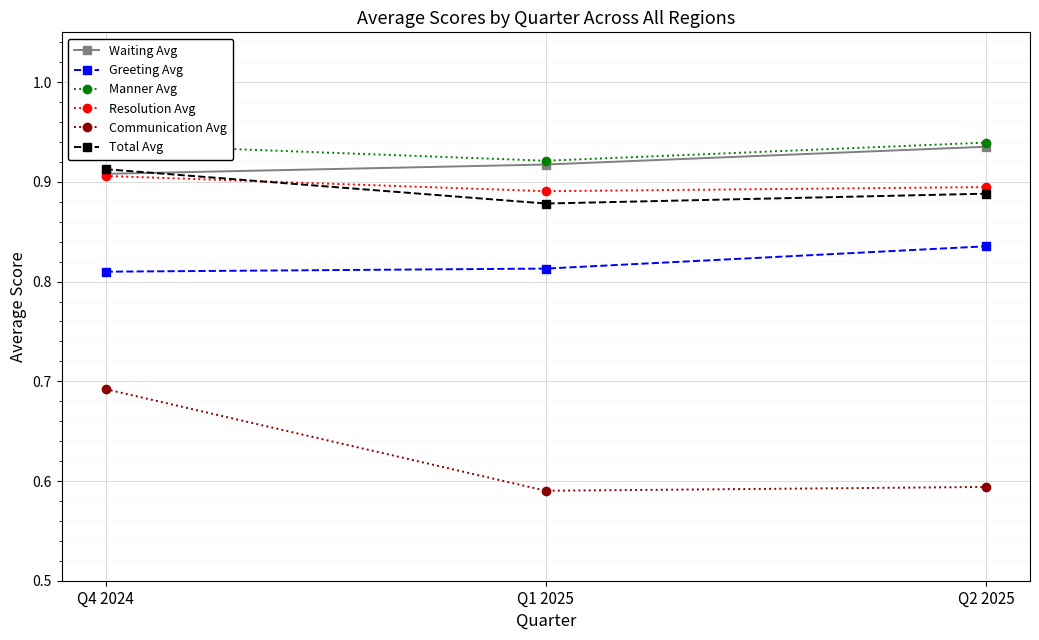

Which series has the largest range (max minus min)?

Communication Avg